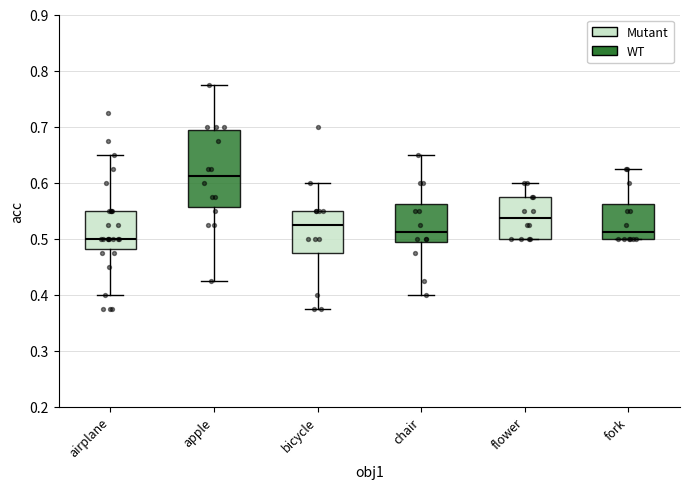

Where does the median line of the box for airplane sit on the y-axis? The values are not printed on the chart, so give them approximately, as read against the axis.

0.50